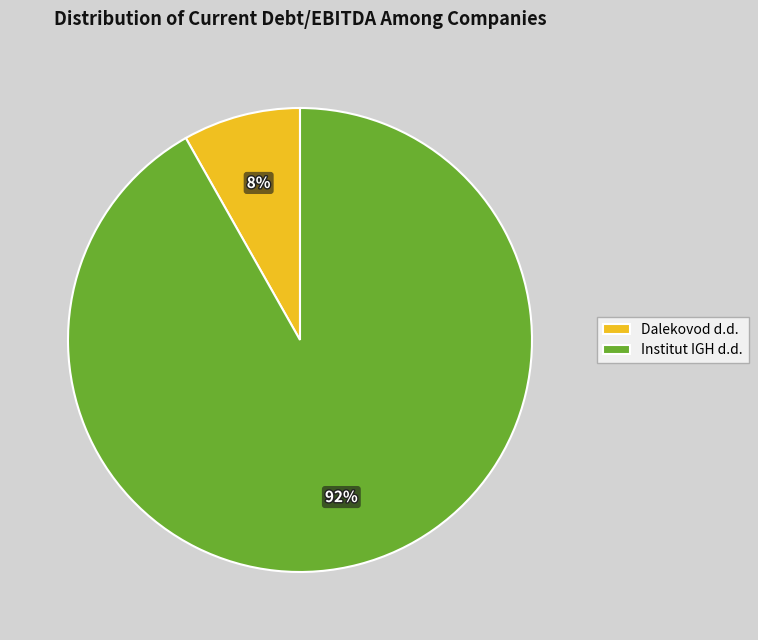

How many segments does this pie chart have?

2